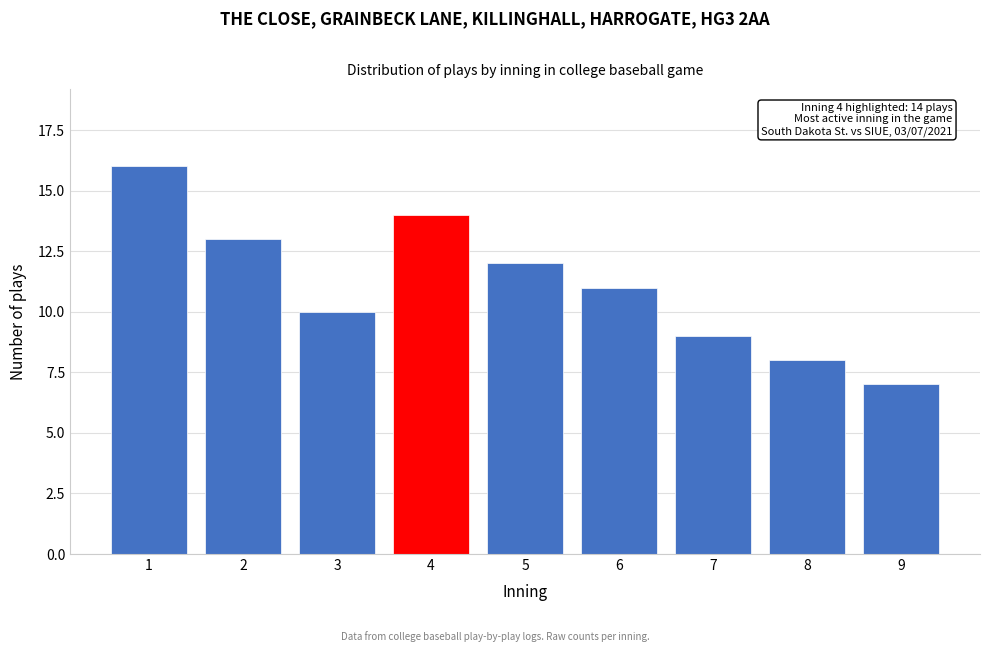

Reading right to left, transcribe all the data shown in this chart.

9=7	8=8	7=9	6=11	5=12	4=14	3=10	2=13	1=16